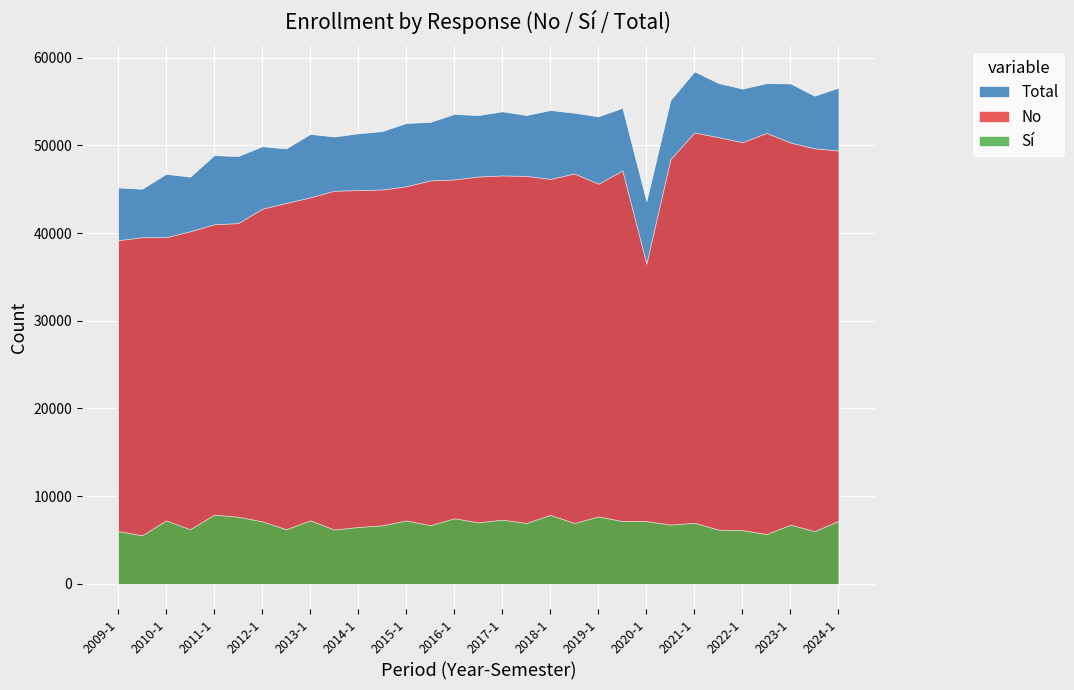

At which label does No first exceed 45995?

2016-1